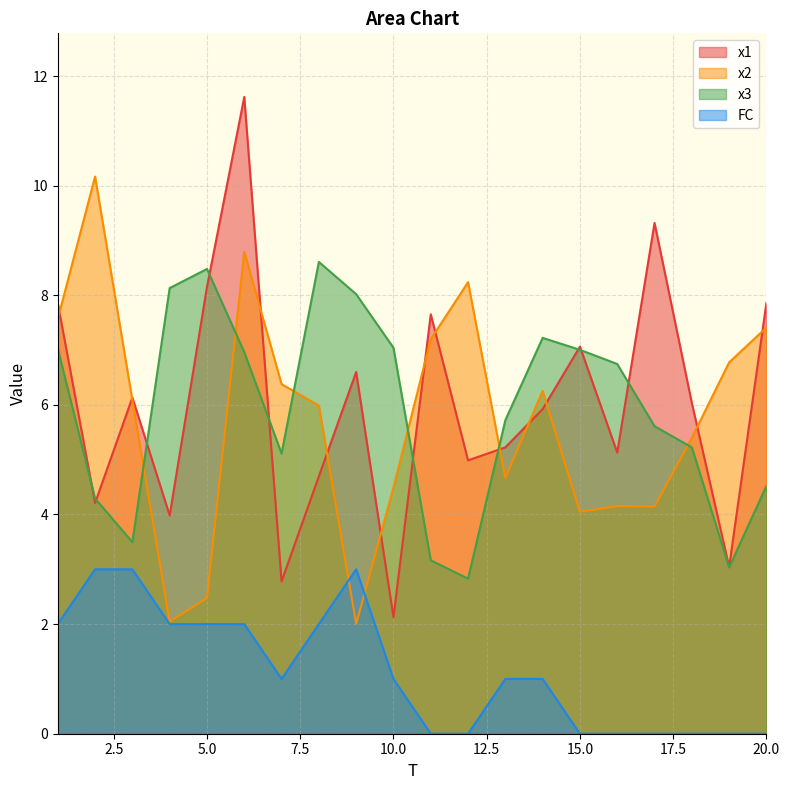

What is the sum of the x3 values at 5 and 17?

14.1